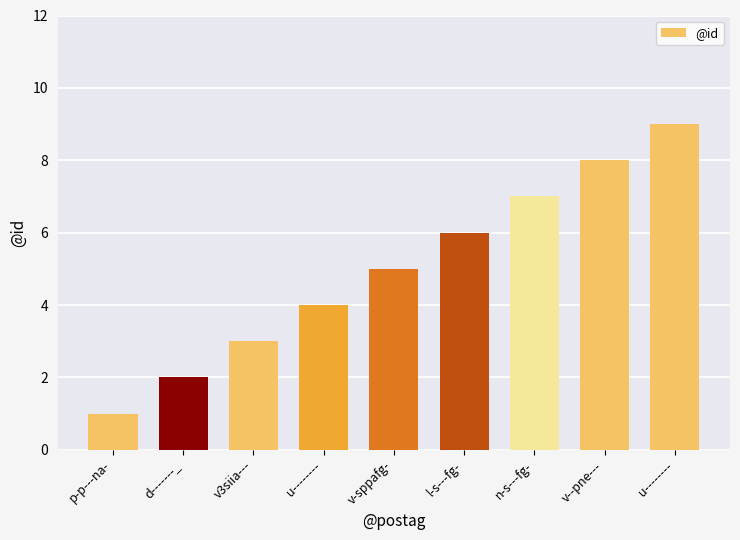

What is the minimum value shown in the chart?

1